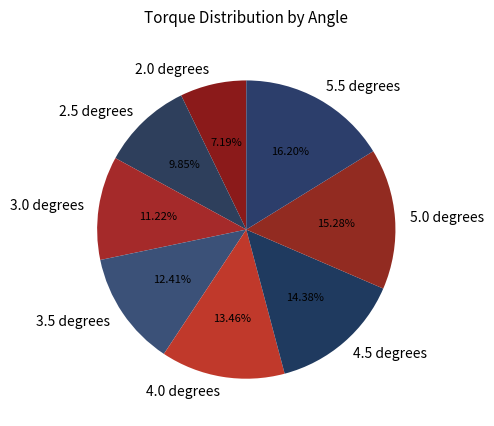

To the nearest percent, what is the combined percentage of 3.0 degrees and 4.5 degrees?

26%